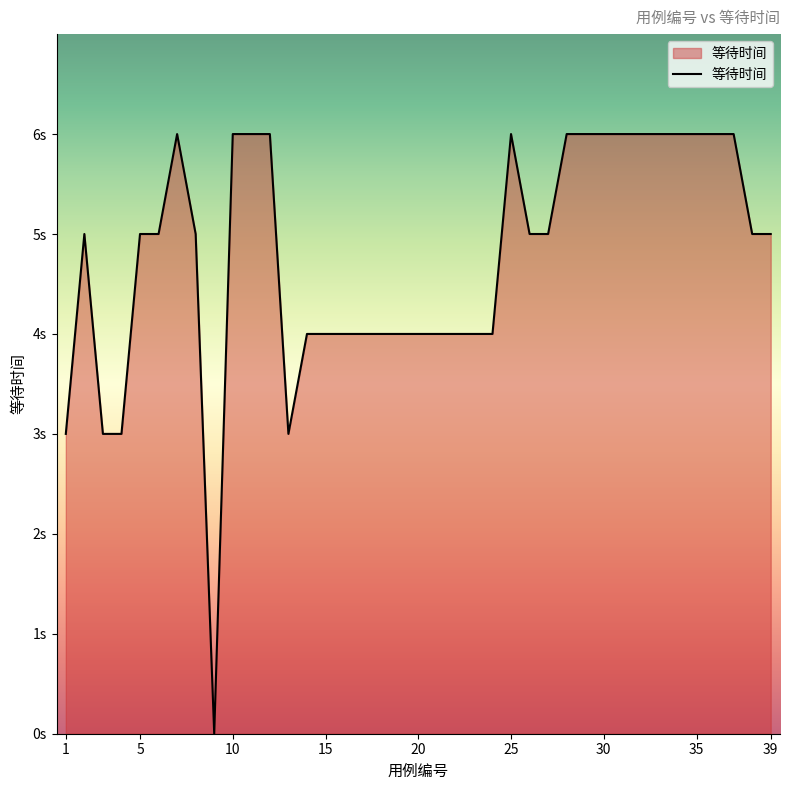

Does the chart display data point markers on the line(s)?

No